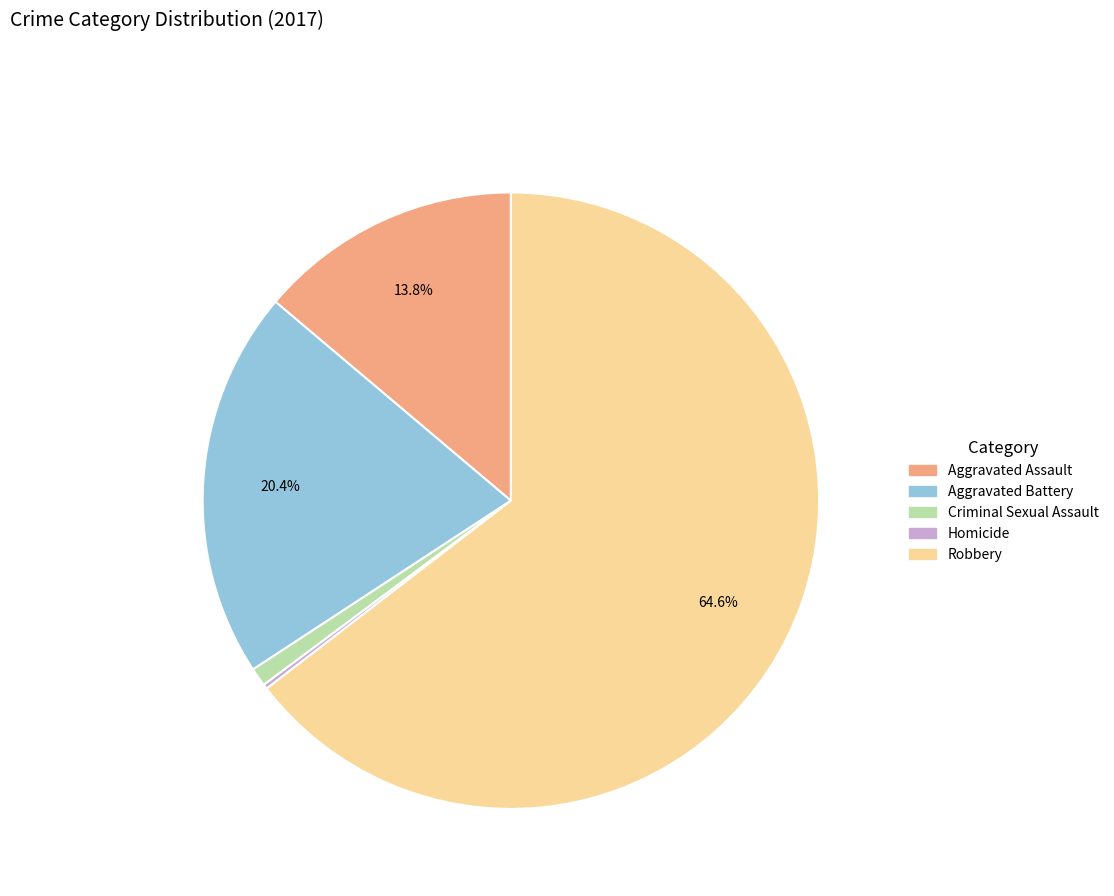

The Robbery slice represents 79% of the pie. True or false?

False